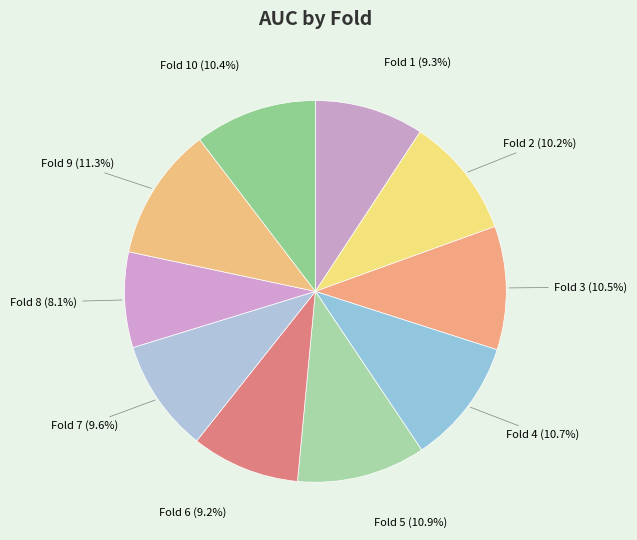

How many slices are in this pie chart?

10